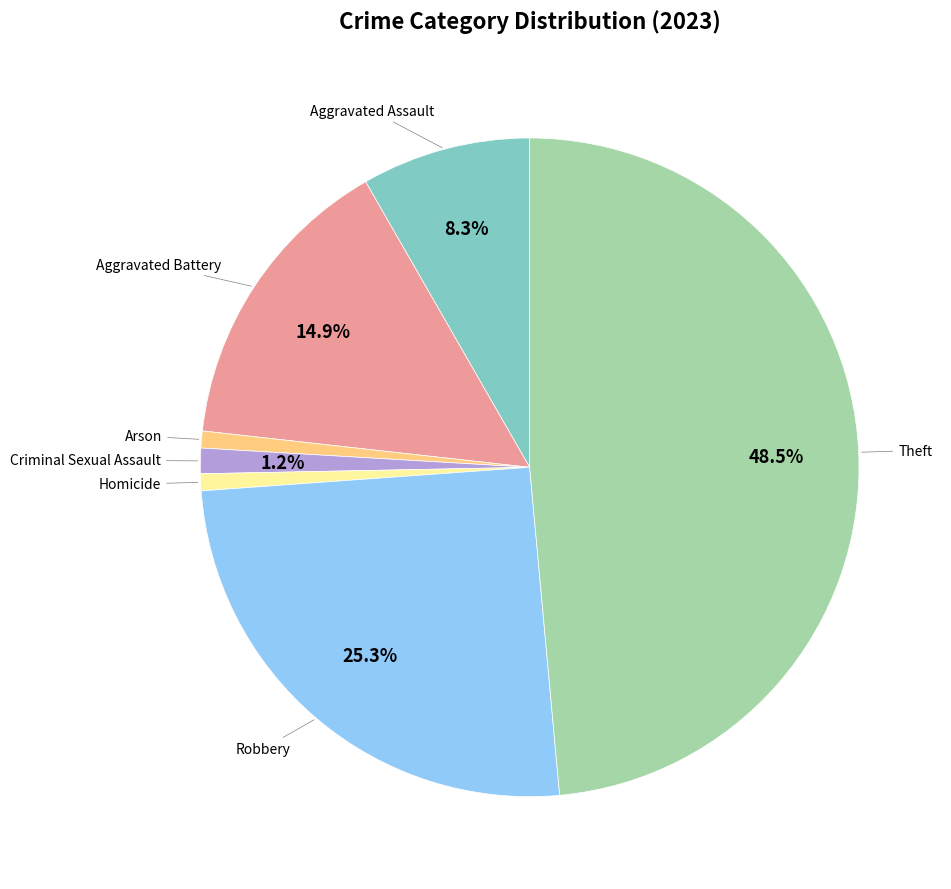

Is there a majority slice in this chart?

No